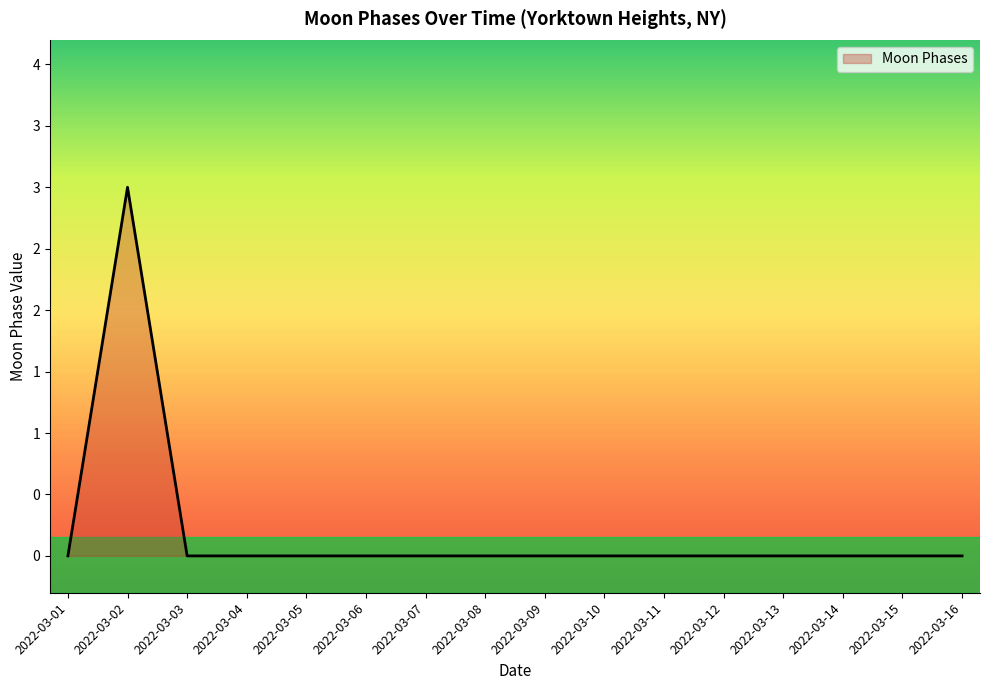

Does the chart display data point markers on the line(s)?

No